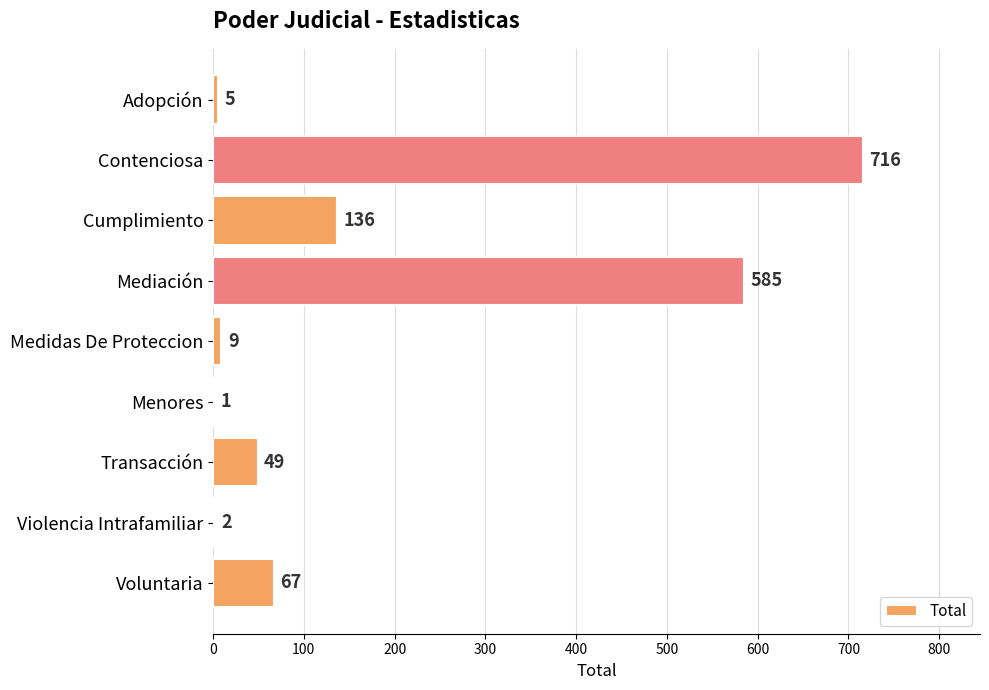

What value does the data have at Medidas De Proteccion?

9